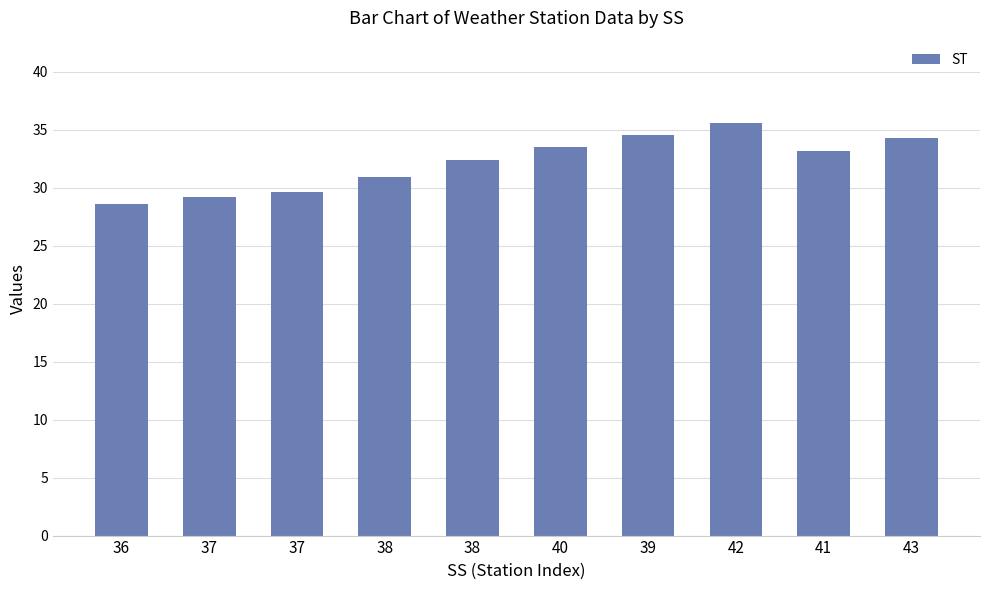

What is the difference between the values at 37 and 40?

3.9